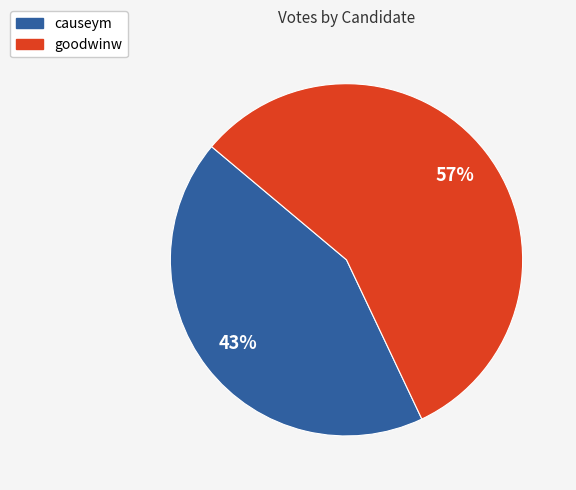

How many segments does this pie chart have?

2